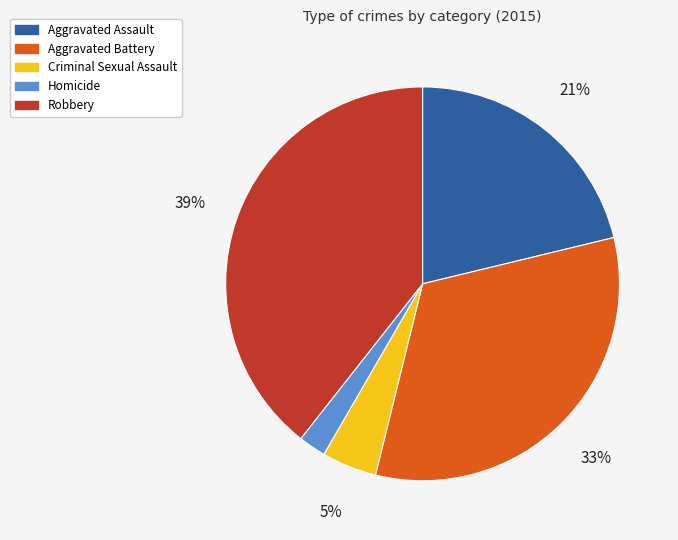

To the nearest percent, what is the combined percentage of Criminal Sexual Assault and Homicide?

7%